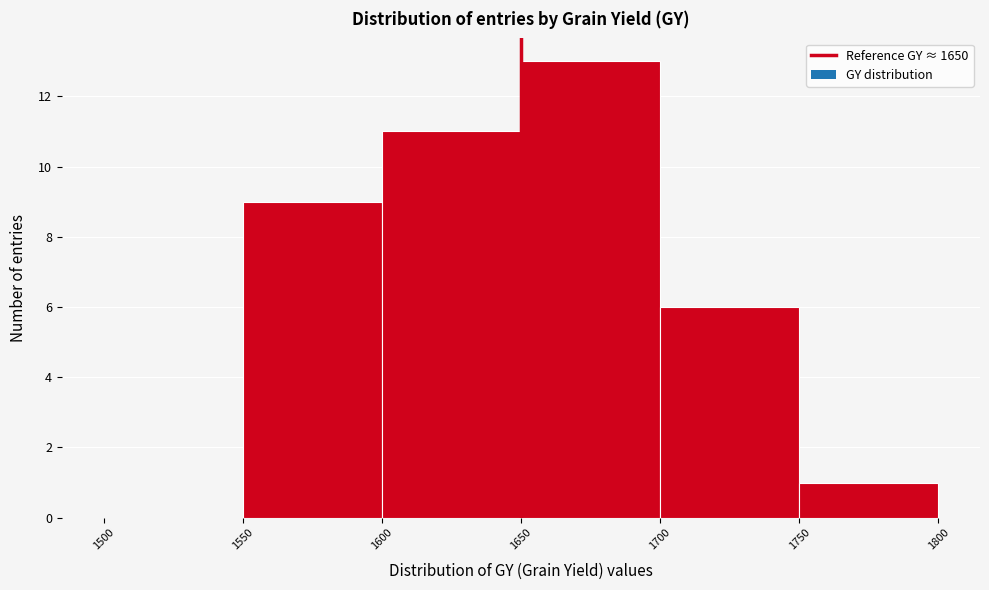

Reading left to right, list every bar in this chart as the range it spans on the x-axis followed by its height. The values are not printed on the chart, so give them approximately, as read against the axis.

1500 to 1550: 0
1550 to 1600: 9
1600 to 1650: 11
1650 to 1700: 13
1700 to 1750: 6
1750 to 1800: 1